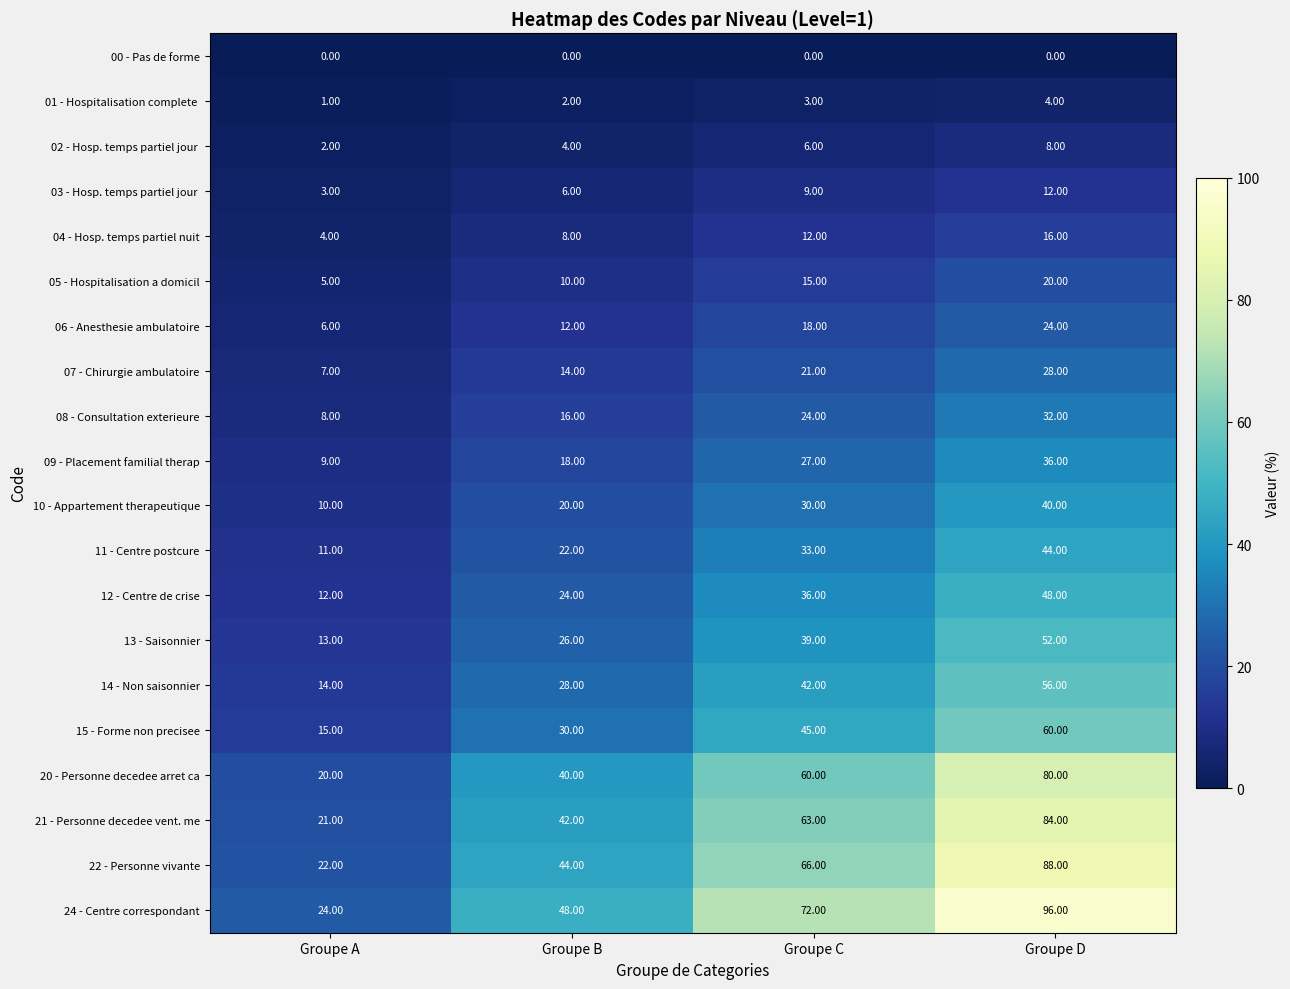

Which series has the largest total across all categories?

24 - Centre correspondant